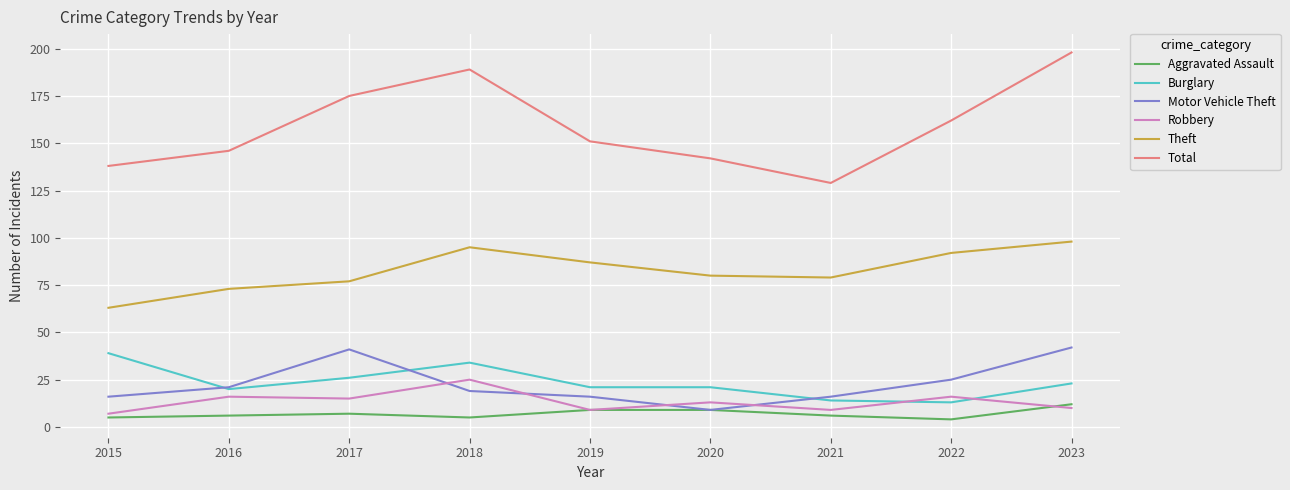

What is the total value across all series at 2023?

383